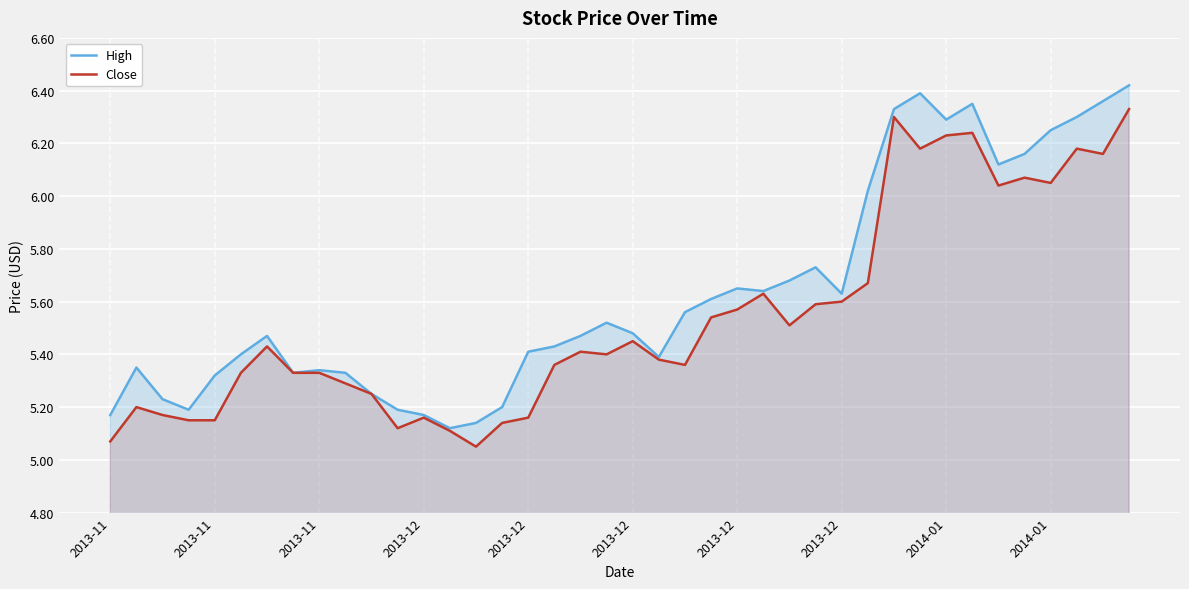

Reading left to right, transcribe all the data shown in this chart.

High: 5.2	5.3	5.2	5.2	5.3	5.4	5.5	5.3	5.3	5.3	5.2	5.2	5.2	5.1	5.1	5.2	5.4	5.4	5.5	5.5	5.5	5.4	5.6	5.6	5.7	5.6	5.7	5.7	5.6	6.0	6.3	6.4	6.3	6.3	6.1	6.2	6.2	6.3	6.4	6.4
Close: 5.1	5.2	5.2	5.2	5.2	5.3	5.4	5.3	5.3	5.3	5.2	5.1	5.2	5.1	5.0	5.1	5.2	5.4	5.4	5.4	5.5	5.4	5.4	5.5	5.6	5.6	5.5	5.6	5.6	5.7	6.3	6.2	6.2	6.2	6.0	6.1	6.0	6.2	6.2	6.3